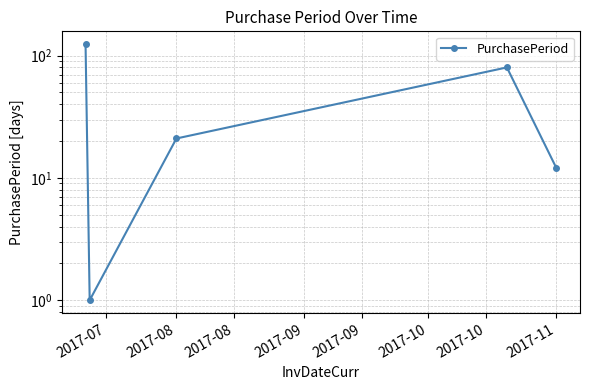

Count the number of data series in this chart.

1